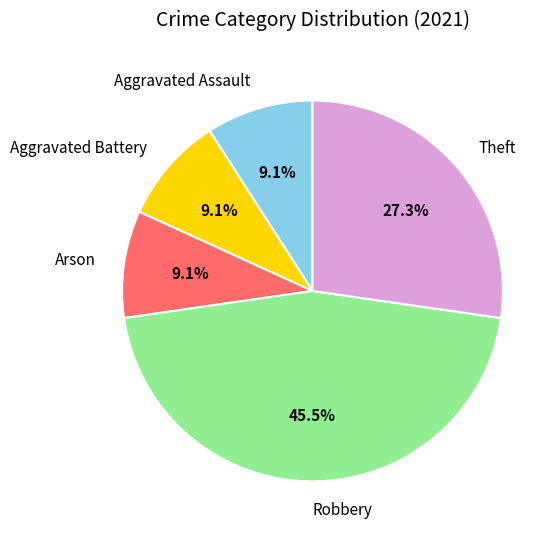

Does Theft account for over 50% of the chart?

No